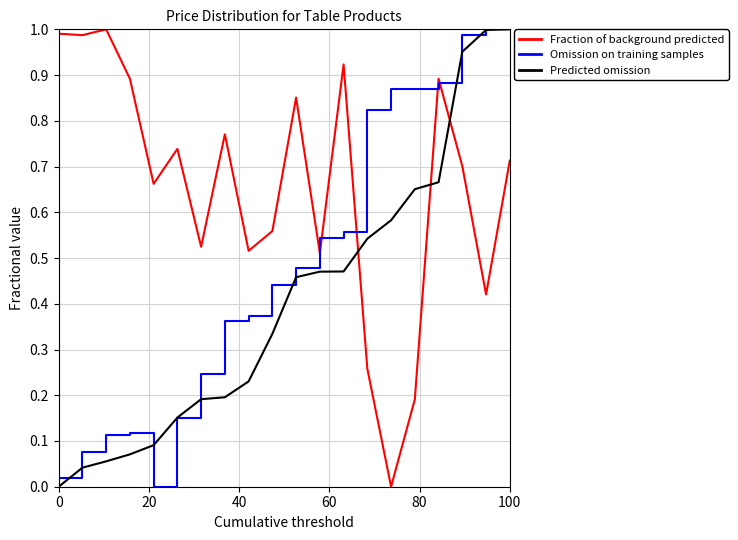

Which series has the largest total across all categories?

Fraction of background predicted